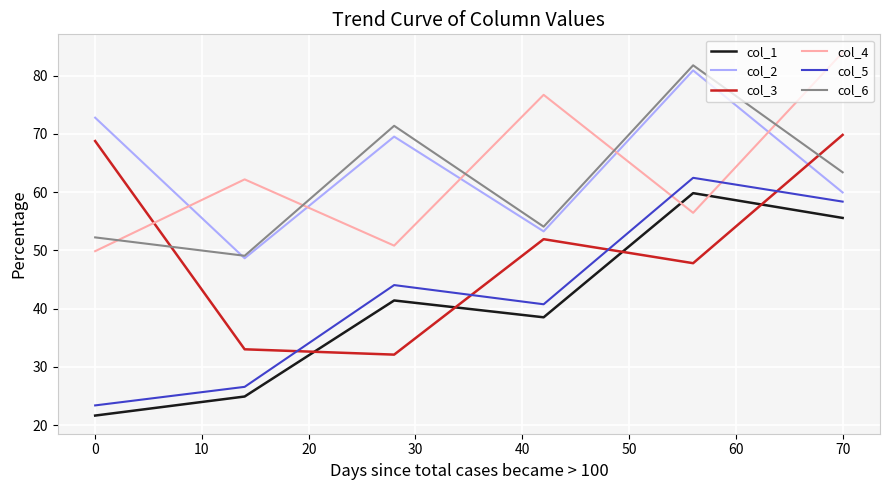

After their last crossing, which series has the higher values: col_3 or col_1?

col_3